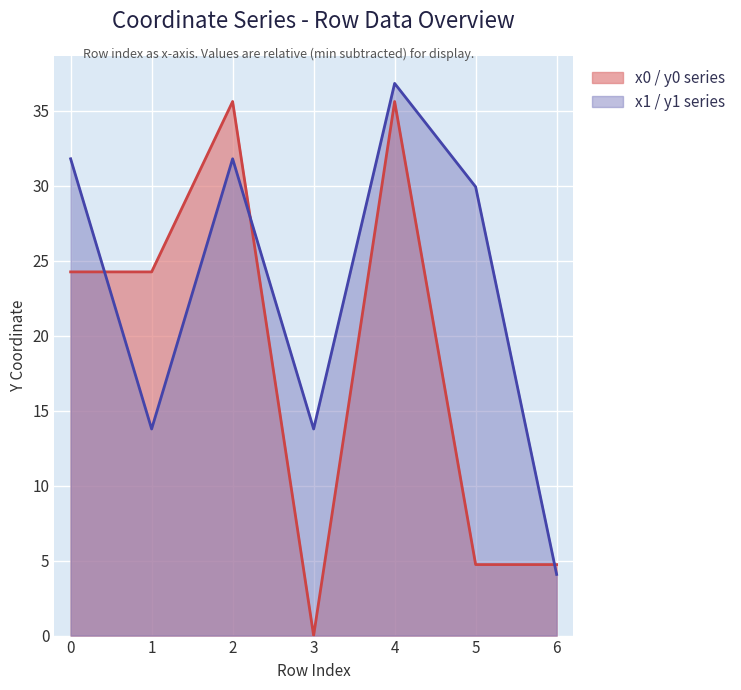

What is the value of the y0 point at the 1st from the left?

24.3